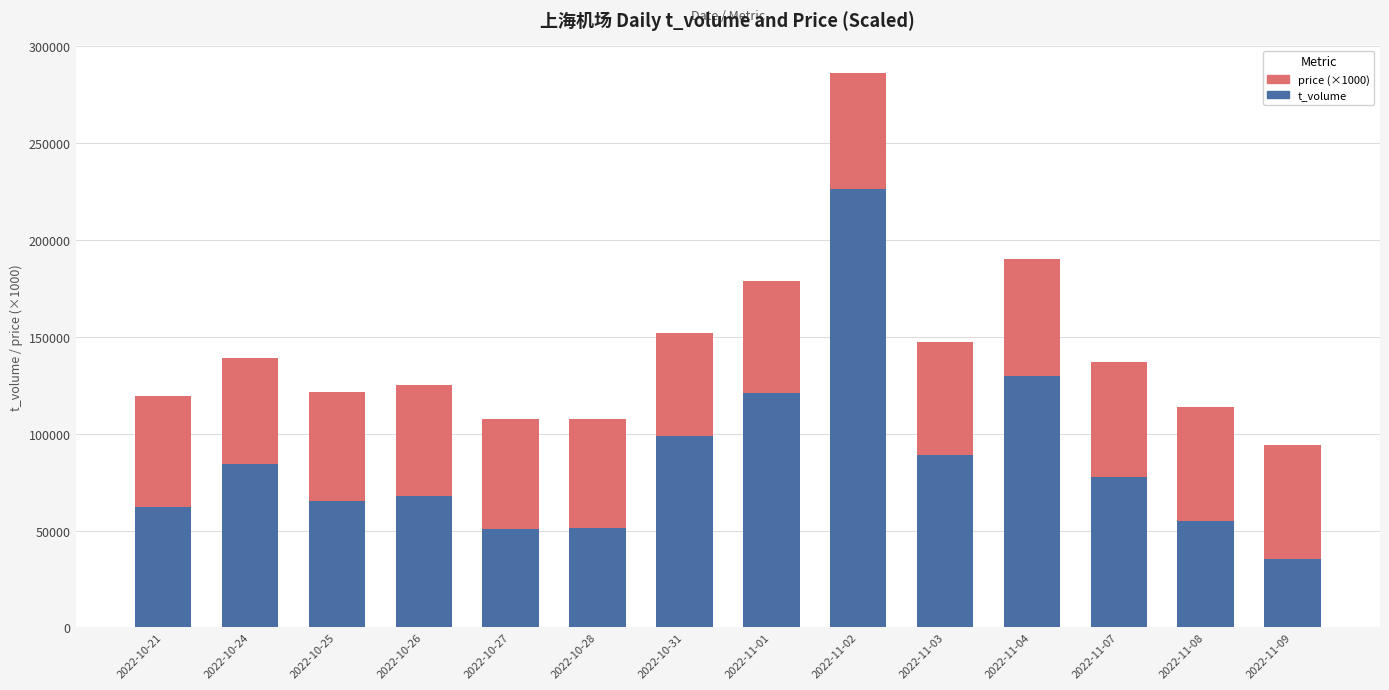

What is the difference between the t_volume values at 2022-10-31 and 2022-10-25?

33678